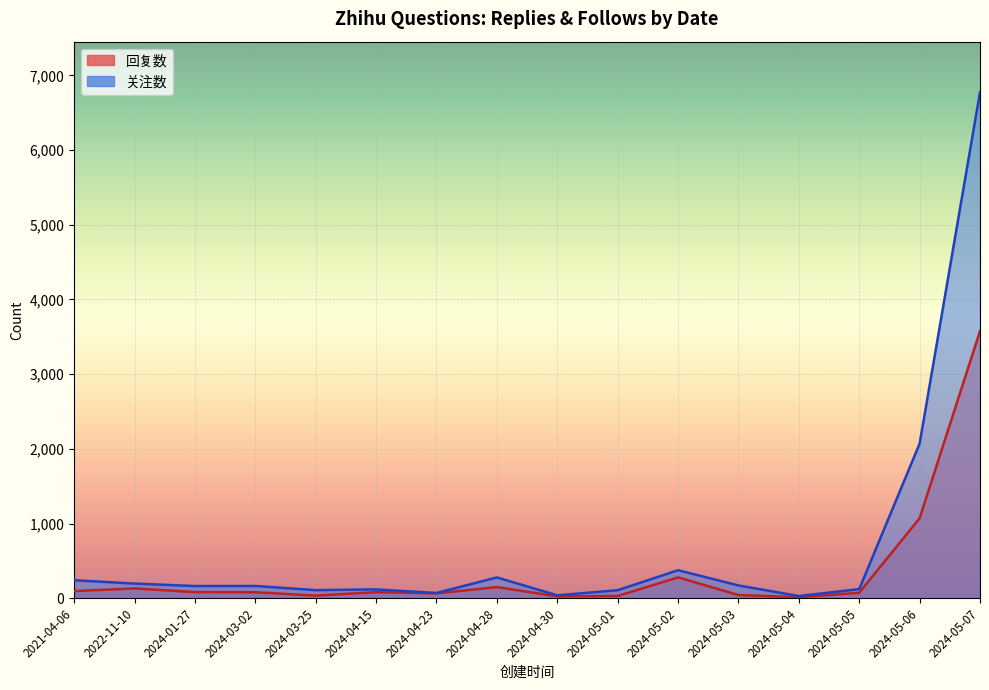

How many lines are shown in the chart?

2